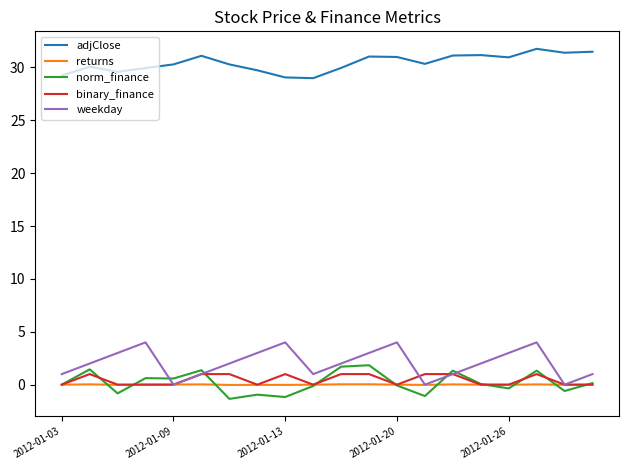

What is the greatest value displayed?

31.8